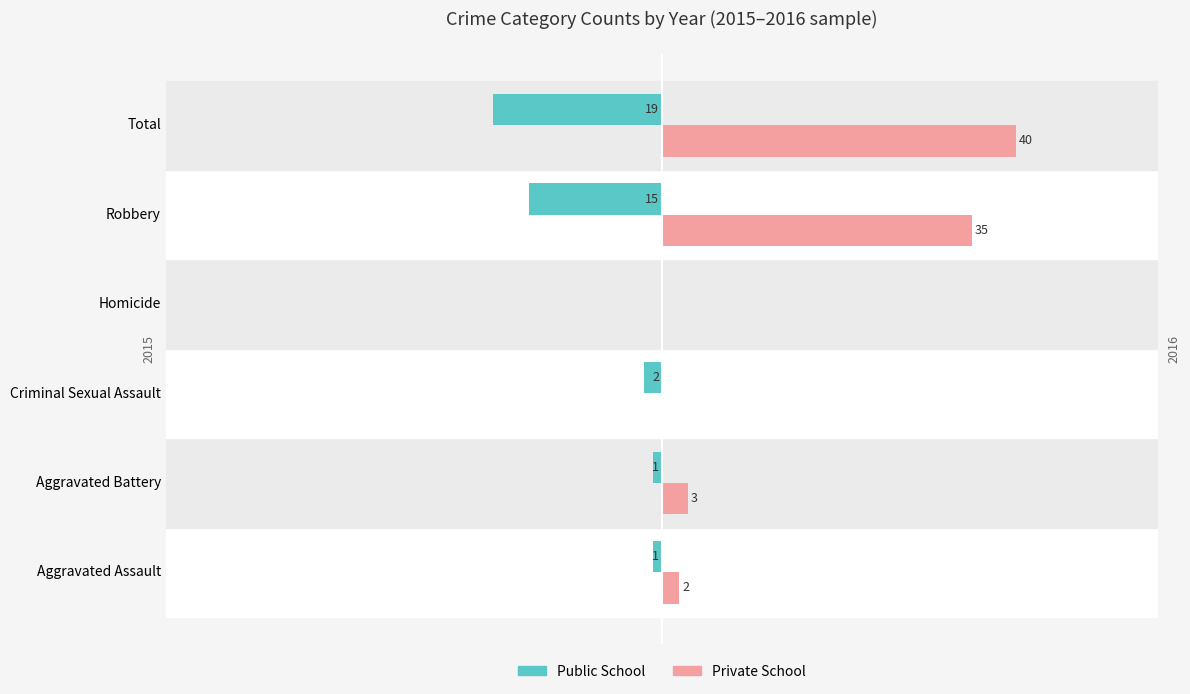

Which category has the highest value in the Public School series?

Homicide